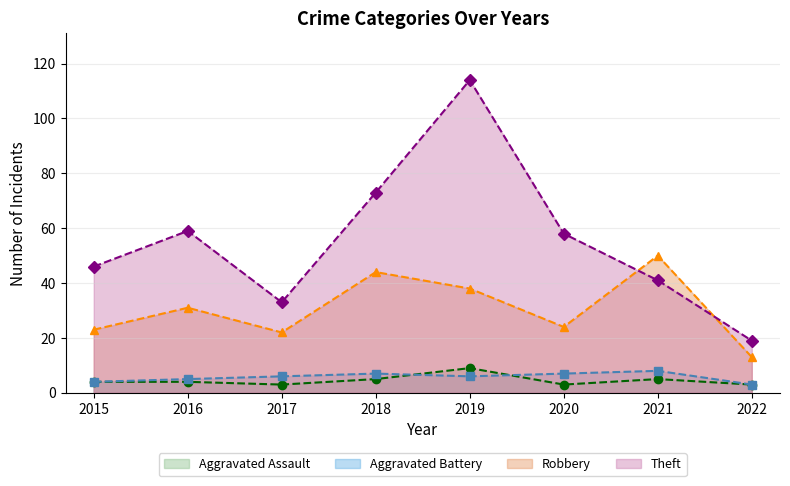

Read the Theft (line) value at 2019.

114